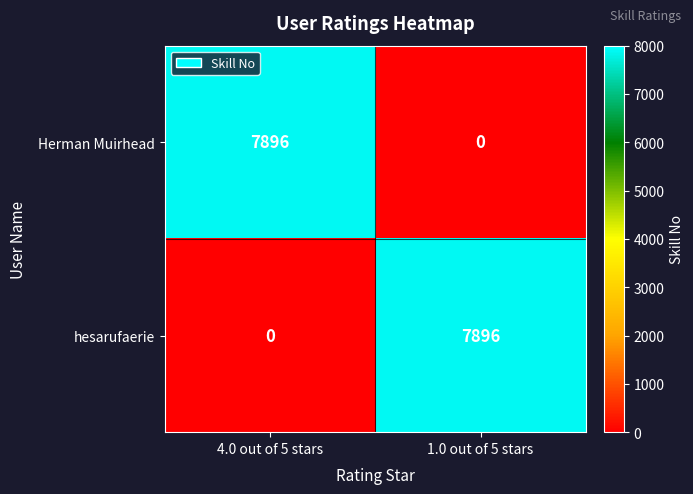

At which label does hesarufaerie reach its peak?

1.0 out of 5 stars